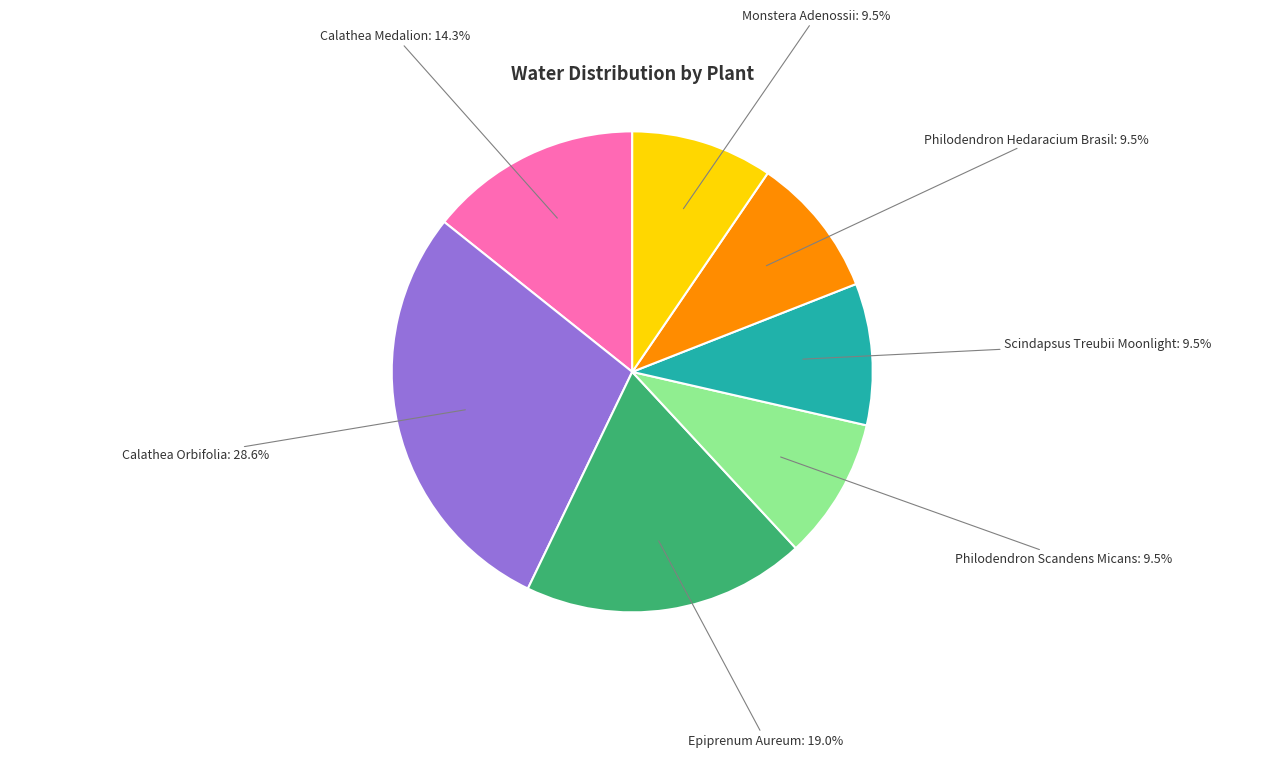

What percentage is NOT represented by Scindapsus Treubii Moonlight?

90.5%